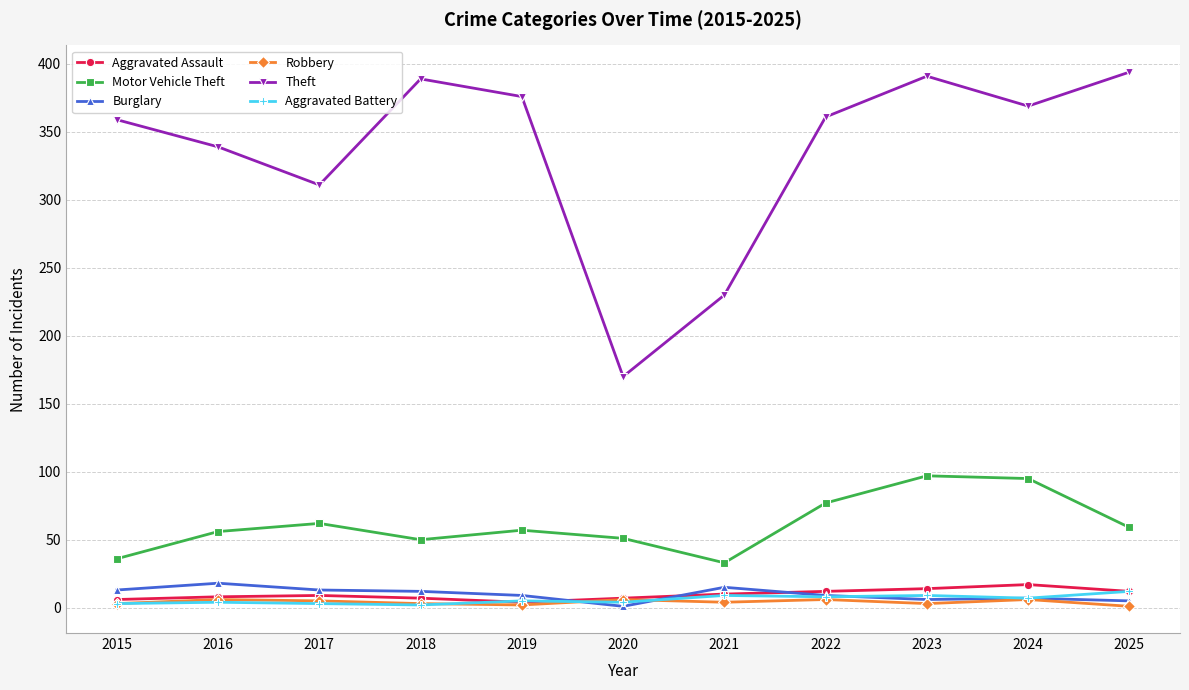

Which series has the largest total across all categories?

Theft